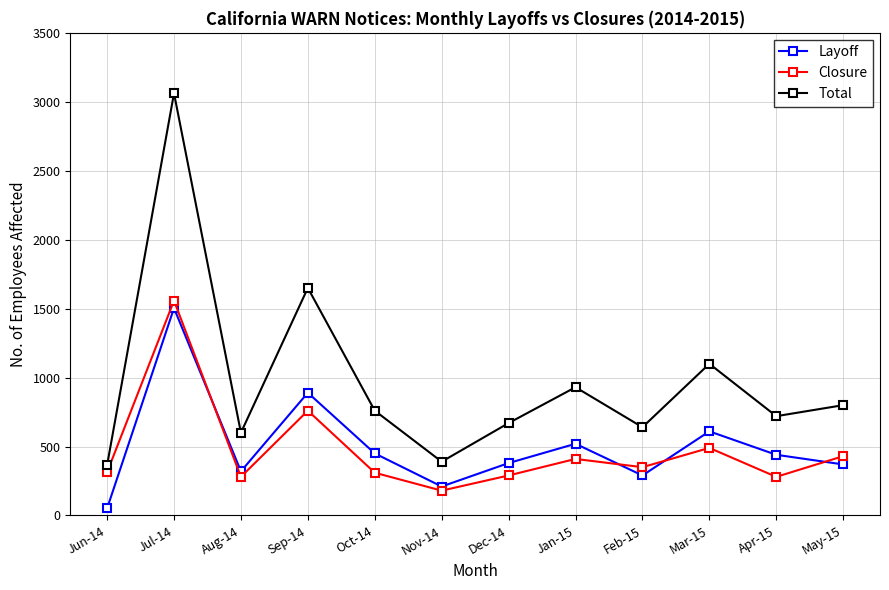

How many data points does each series have?

12